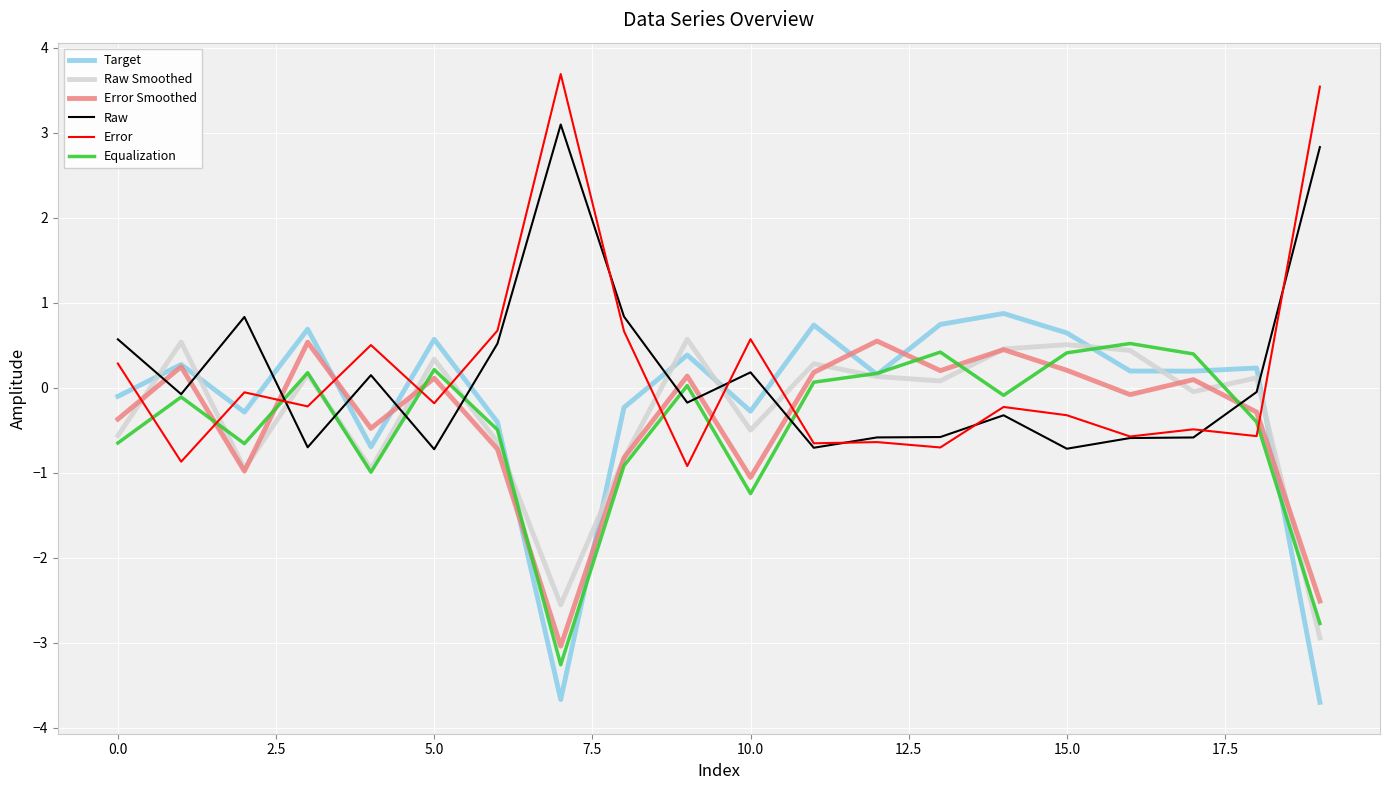

What is the smallest value displayed?

-3.7